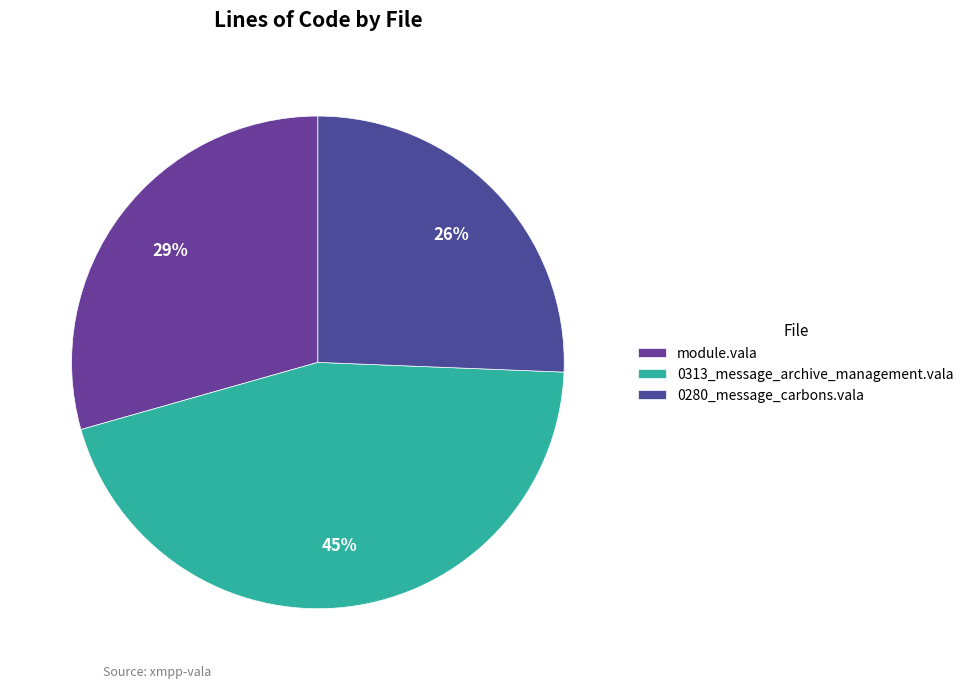

Does 0313_message_archive_management.vala represent more than half of the total?

No